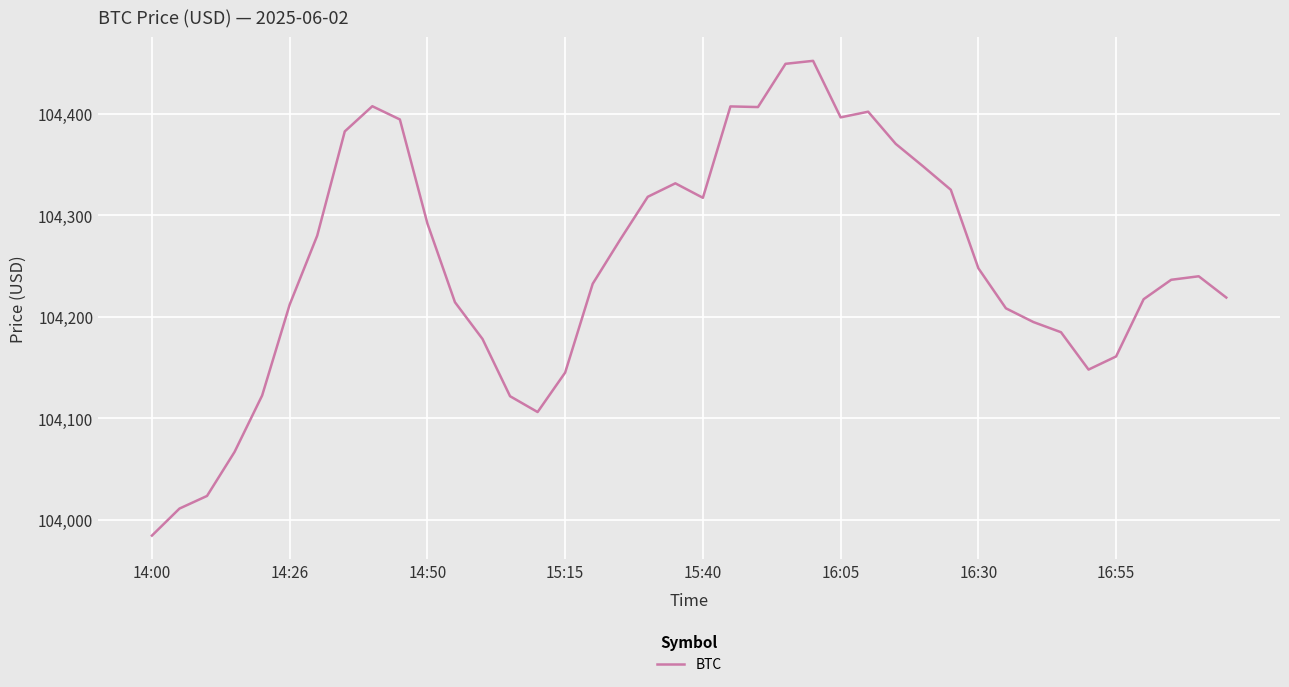

What is the minimum value shown in the chart?

103984.2